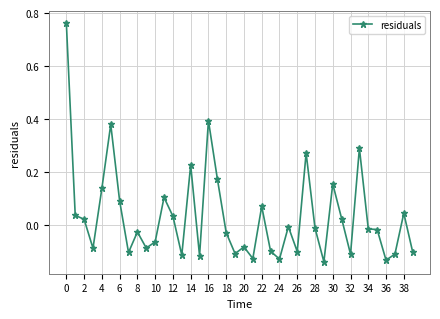

What is the sum of all values?

1.3